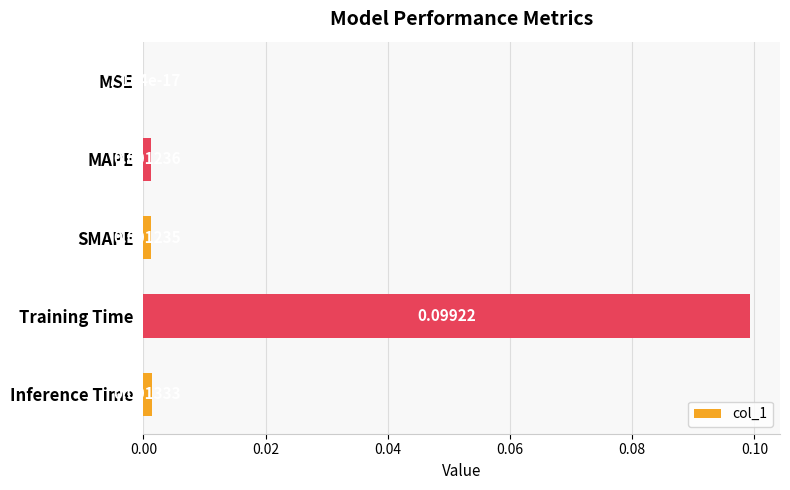

Which has a higher value, SMAPE or Training Time?

Training Time